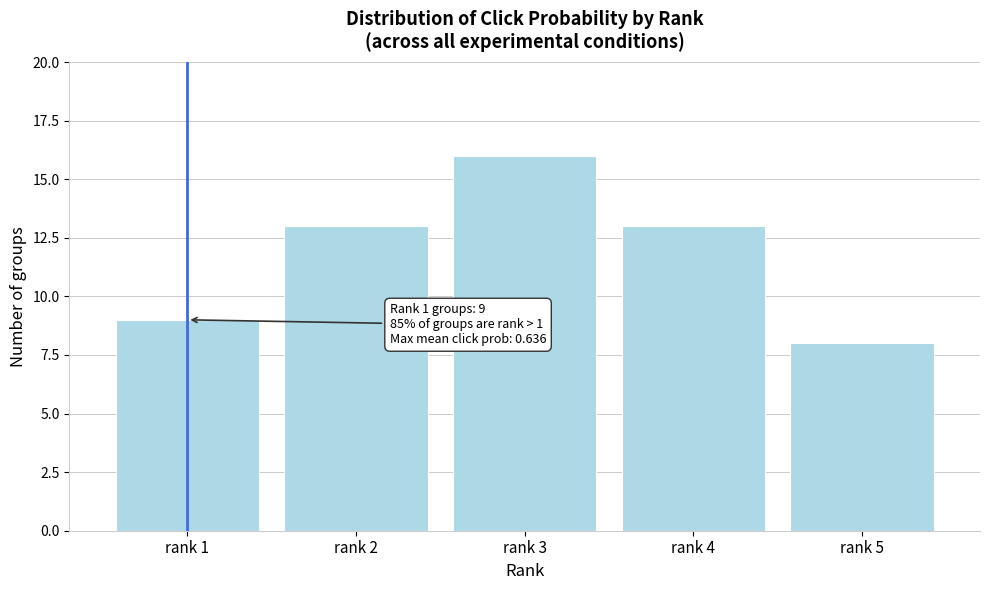

Reading left to right, extract all data points from this chart.

rank 1=9	rank 2=13	rank 3=16	rank 4=13	rank 5=8